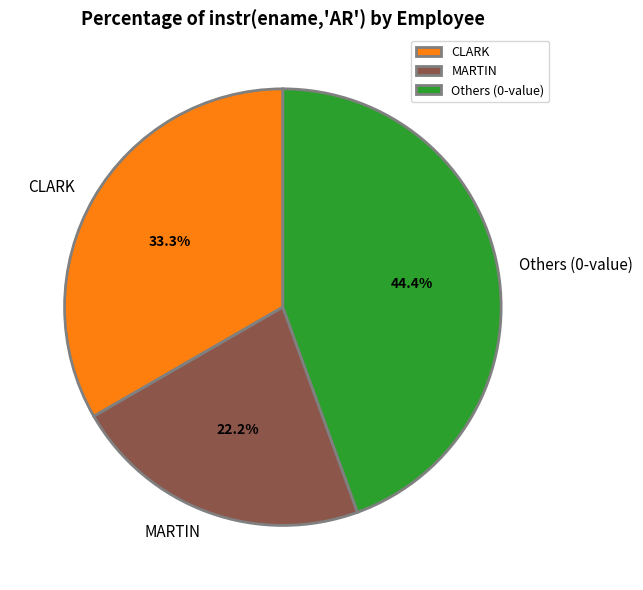

Is there any slice that represents more than half of the pie?

No